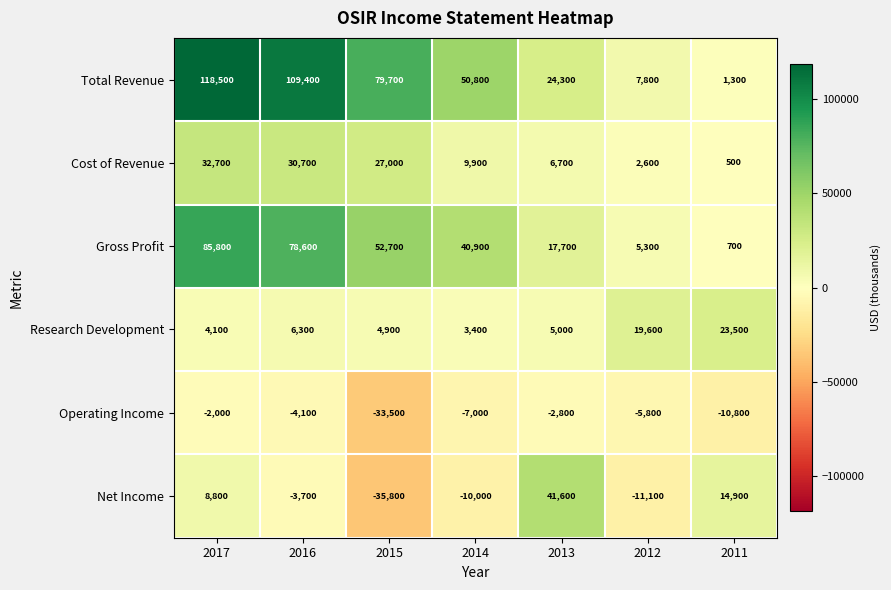

How many data points in Total Revenue are less than 50800?

3